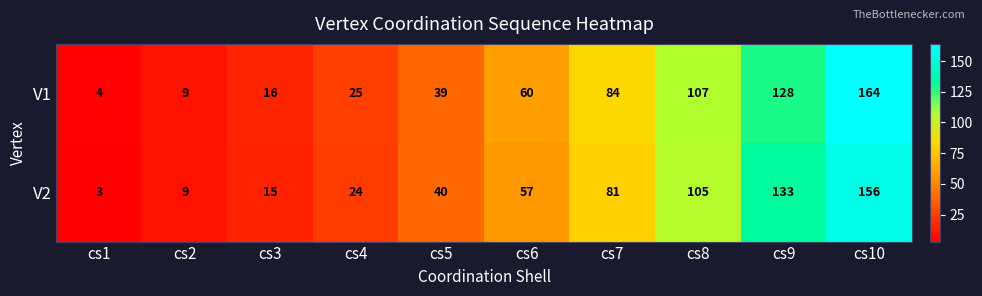

At which category is the sum across all series the highest?

cs10